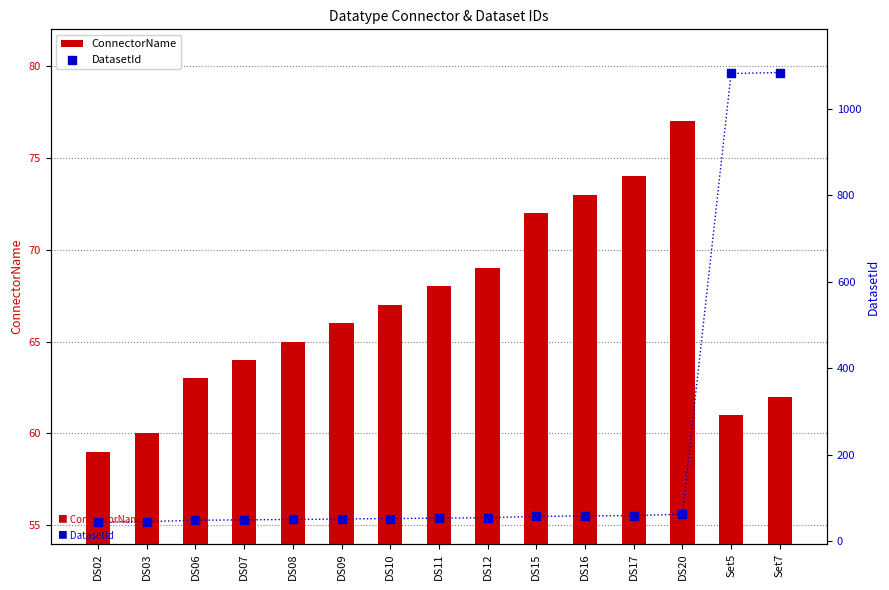

At which category is the sum across all series the highest?

Set7